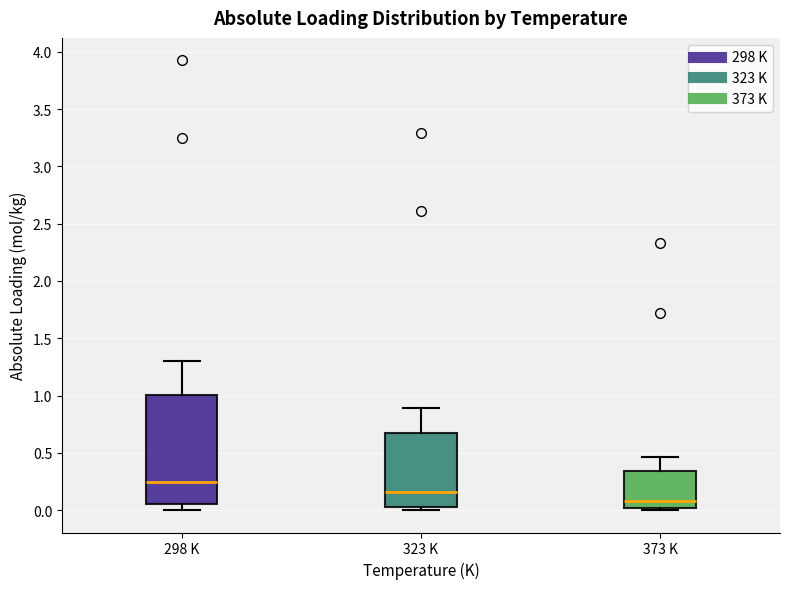

Reading left to right, transcribe this box plot: for each box, give where its median line is, the range the box spans, and where its two whiskers end, as read against the y-axis. The values are not printed on the chart, so give them approximately, as read against the axis.

298 K: median 0.25, box 0.05 to 1.00, whiskers 0.00 to 1.30
323 K: median 0.15, box 0.05 to 0.70, whiskers 0.00 to 0.90
373 K: median 0.10, box 0.00 to 0.35, whiskers 0.00 to 0.45